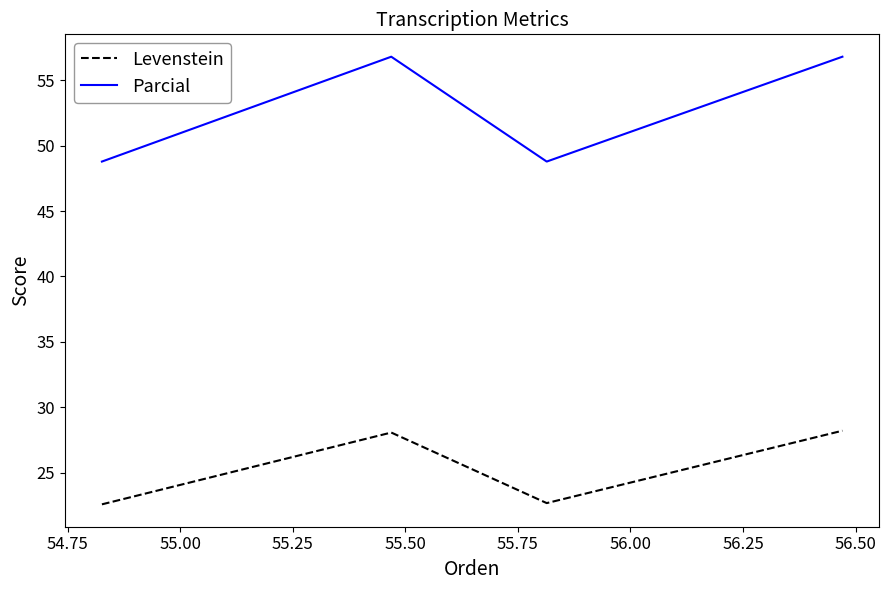

What is the lowest value of the Levenstein series?

22.6